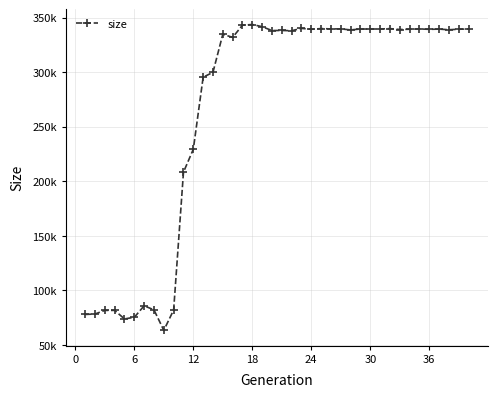

Is this an area chart (filled region under the line)?

No